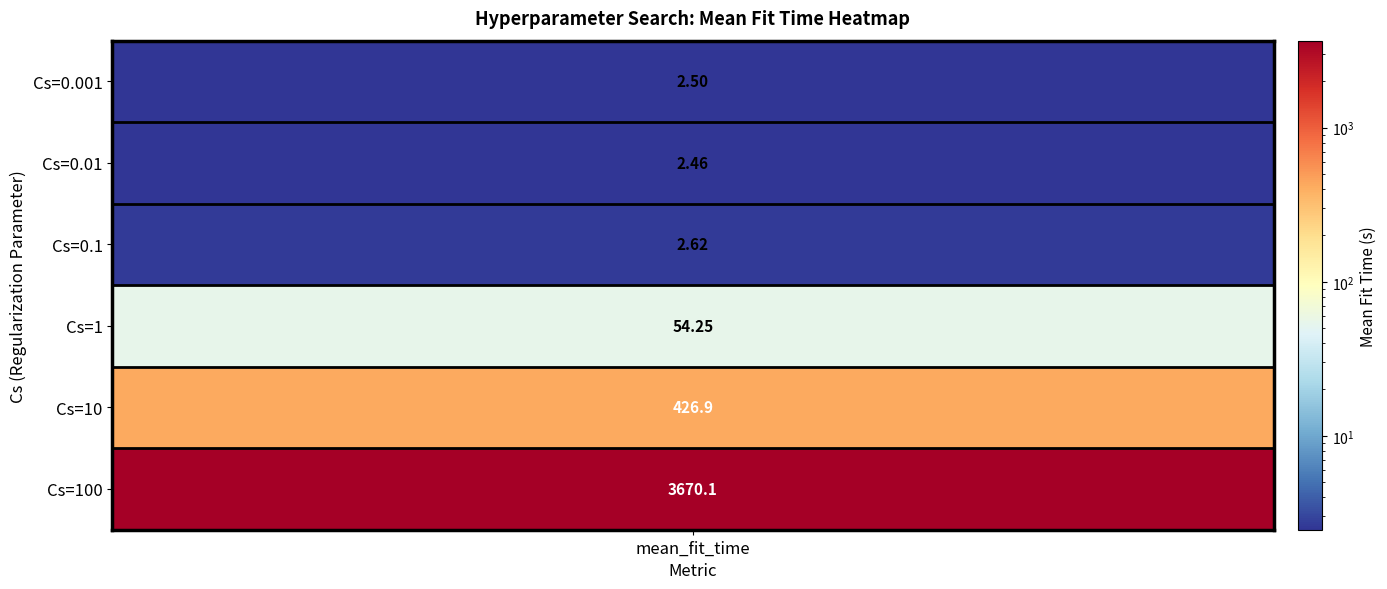

At which label is the value closest to 1836?

Cs=10